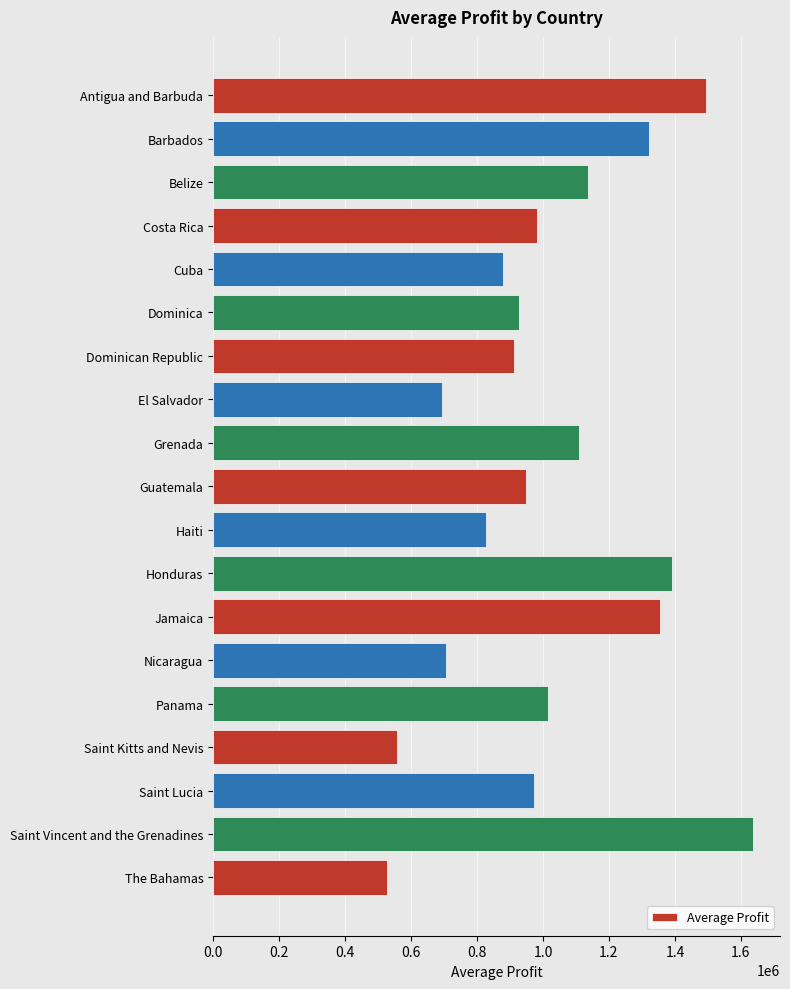

Reading top to bottom, transcribe all the data shown in this chart.

1494586.5	1322524.8	1137689.4	982148.2	877927.6	926379.4	913165.2	694436.8	1110751.1	949764.9	828360.1	1391307.7	1354795.0	706491.8	1015922.4	556963.6	971498.6	1636812.2	526478.4